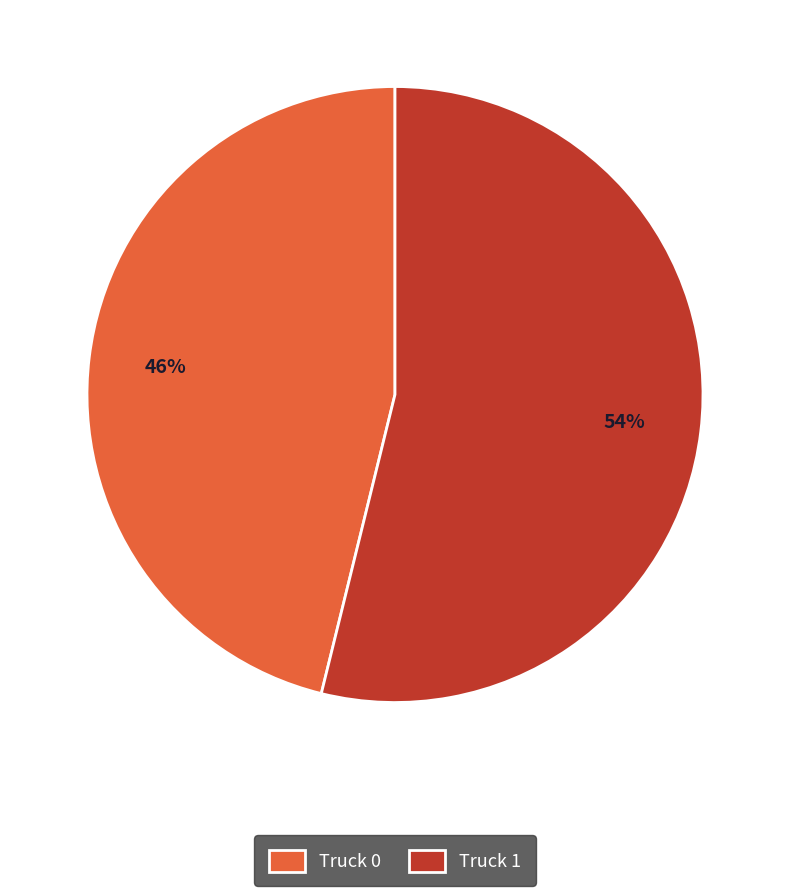

To the nearest percent, what percentage of the pie is Truck 1?

54%